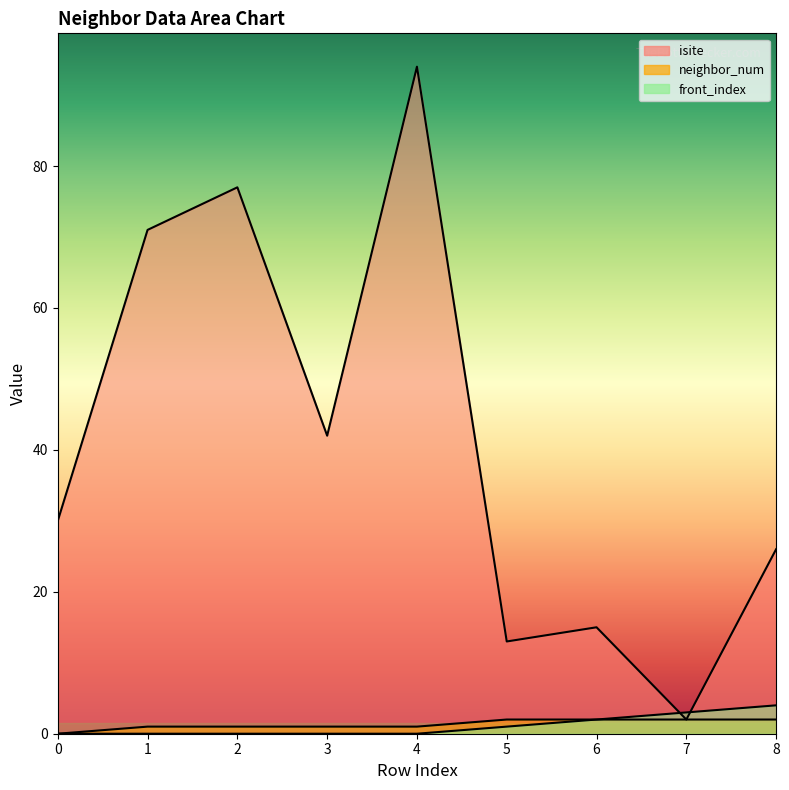

Which series ends up on top after the final intersection of front_index and isite?

isite